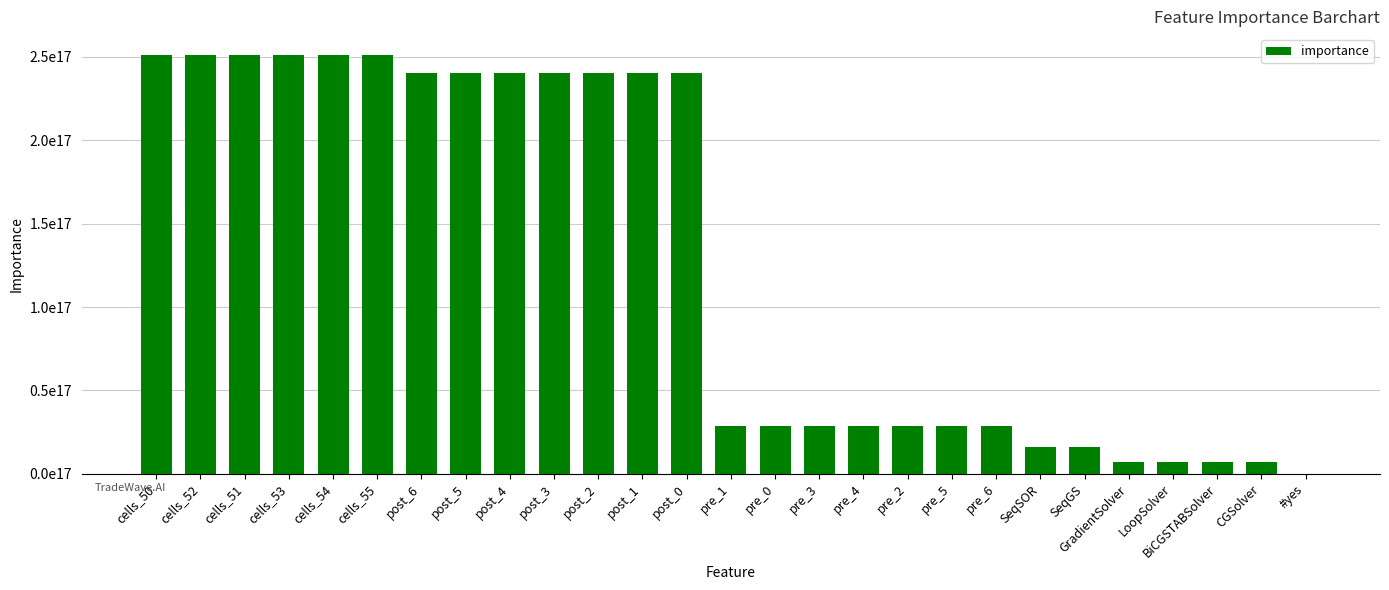

How many values are above zero?

26